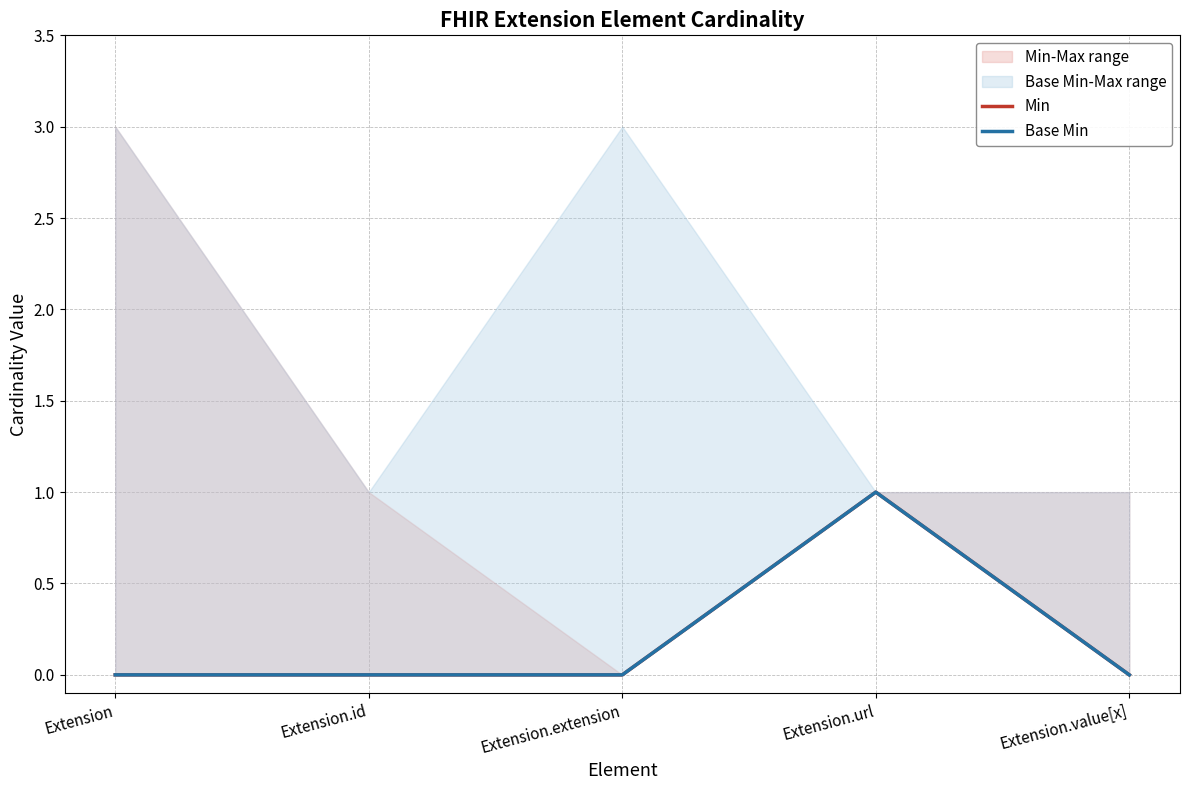

Reading left to right, extract all data points from this chart.

Min: Extension=0	Extension.id=0	Extension.extension=0	Extension.url=1	Extension.value[x]=0
Base Min: Extension=0	Extension.id=0	Extension.extension=0	Extension.url=1	Extension.value[x]=0